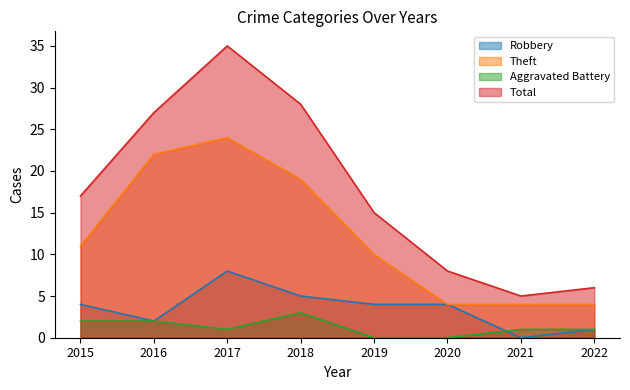

True or false: Aggravated Battery has more than 2 interior local peaks.

False